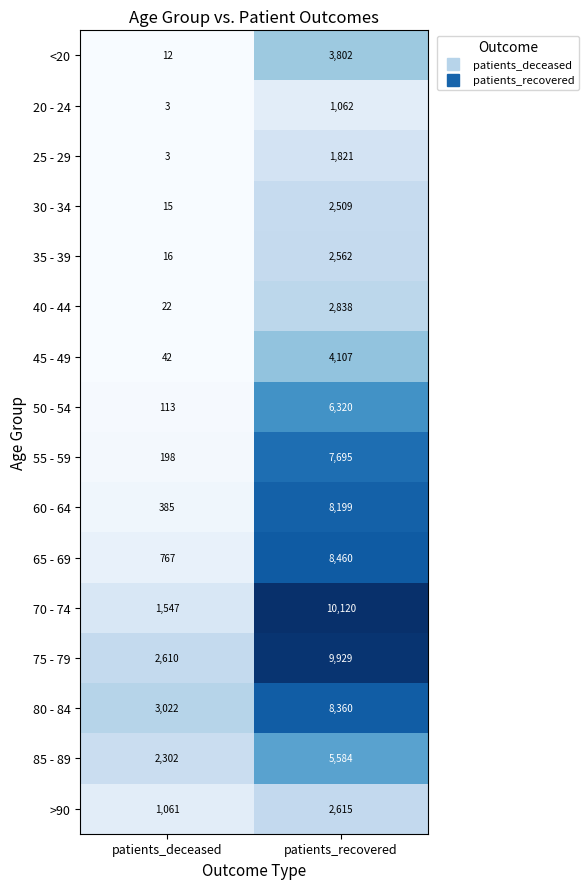

At which label is 25 - 29 closest to 912?

patients_deceased